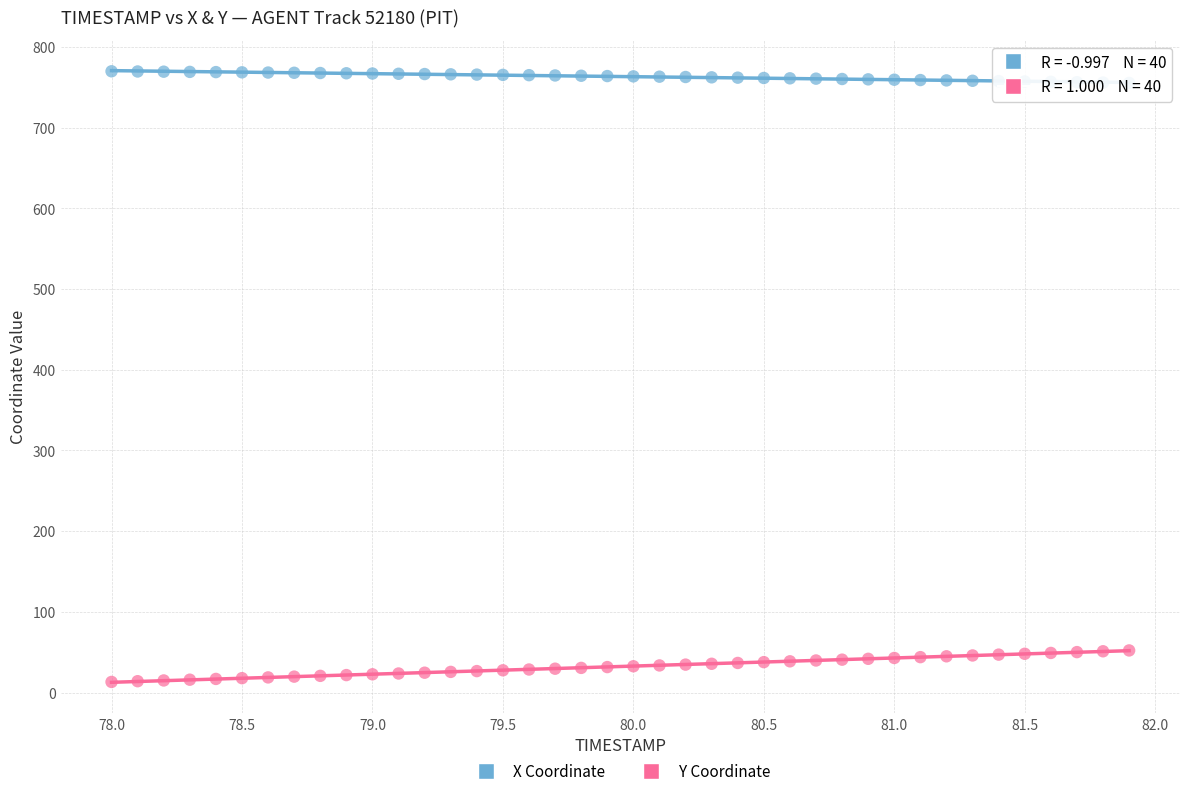

Which series reaches the maximum Y coordinate?

X Coordinate